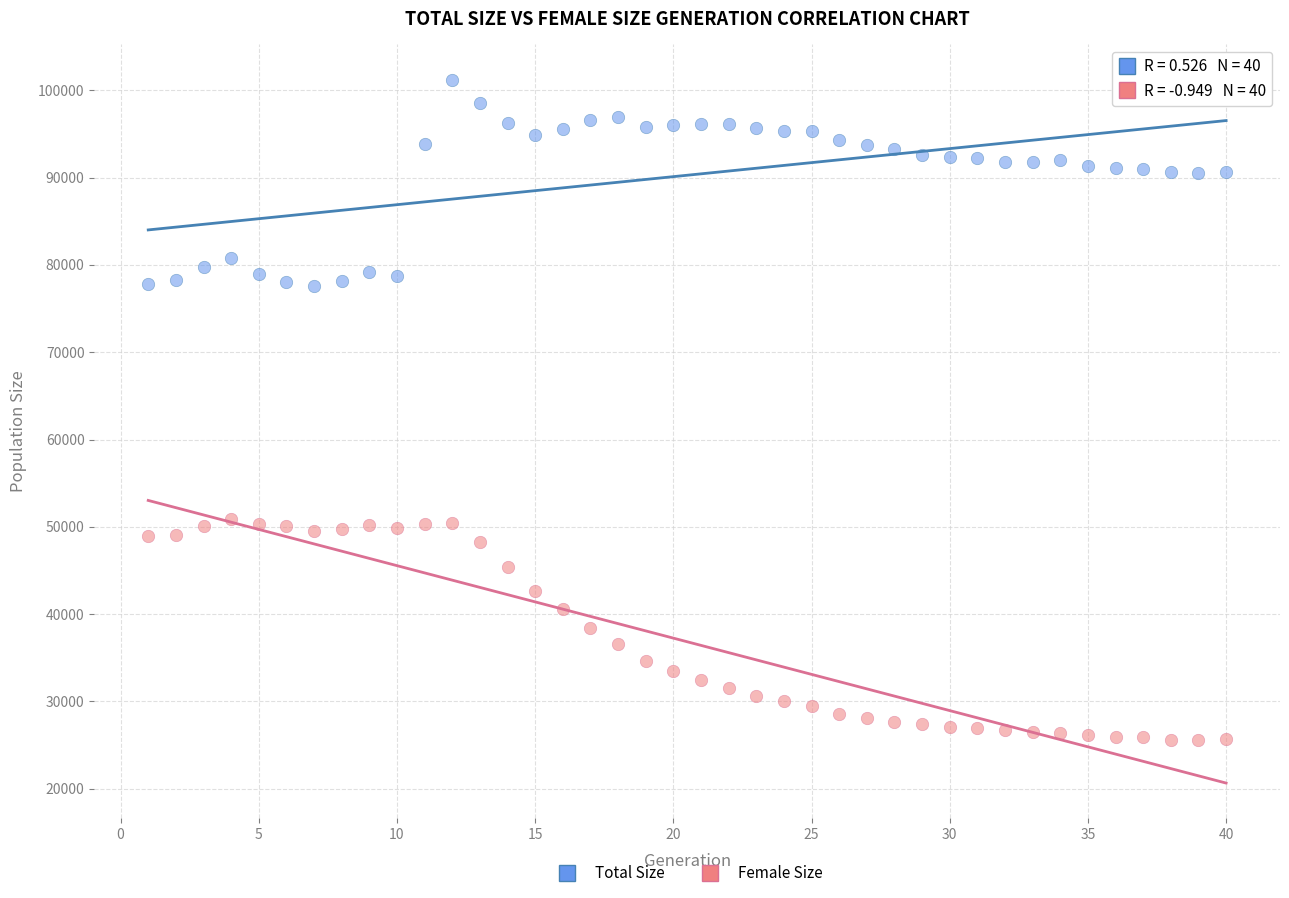

What is the X range (max minus min) for the scatter plot?

39